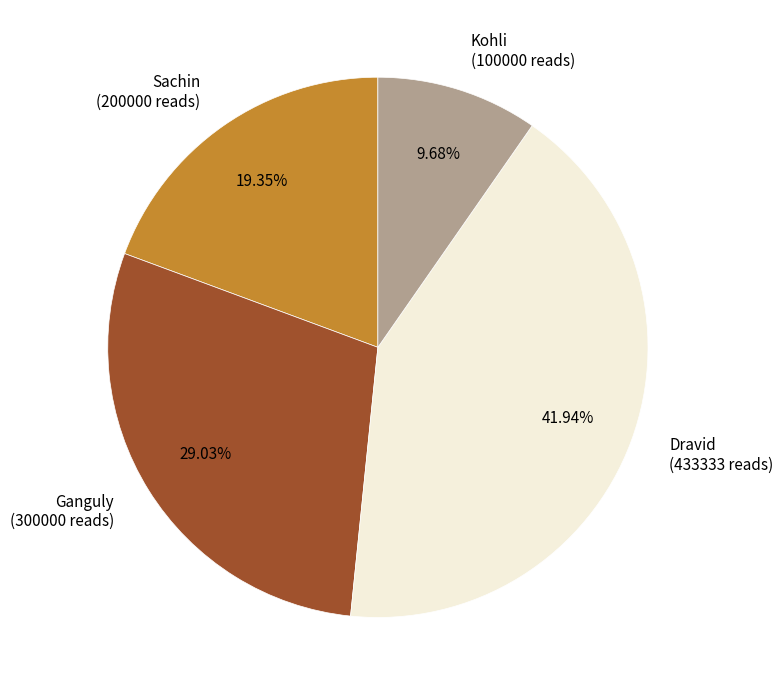

Does any single category account for the majority?

No